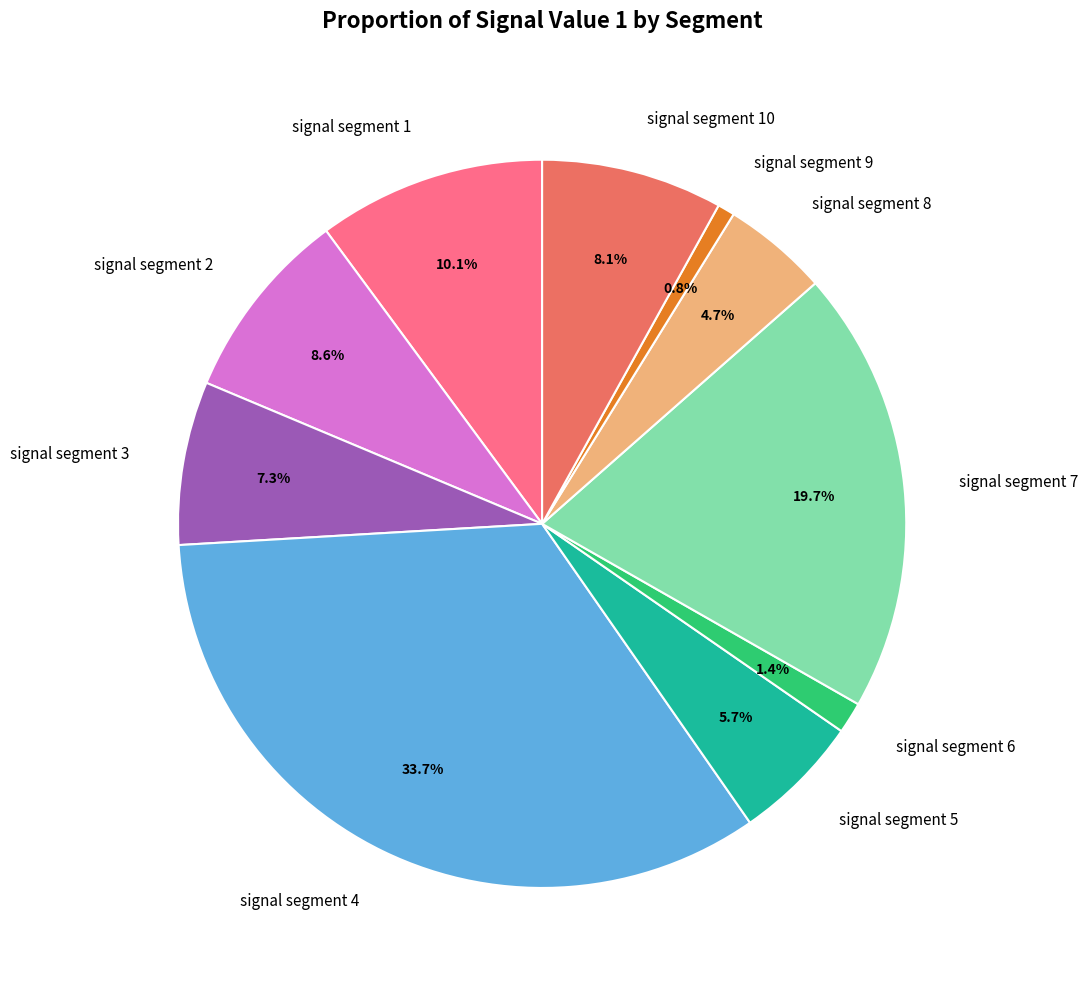

Do signal segment 9 and signal segment 5 together represent more than half of the pie?

No